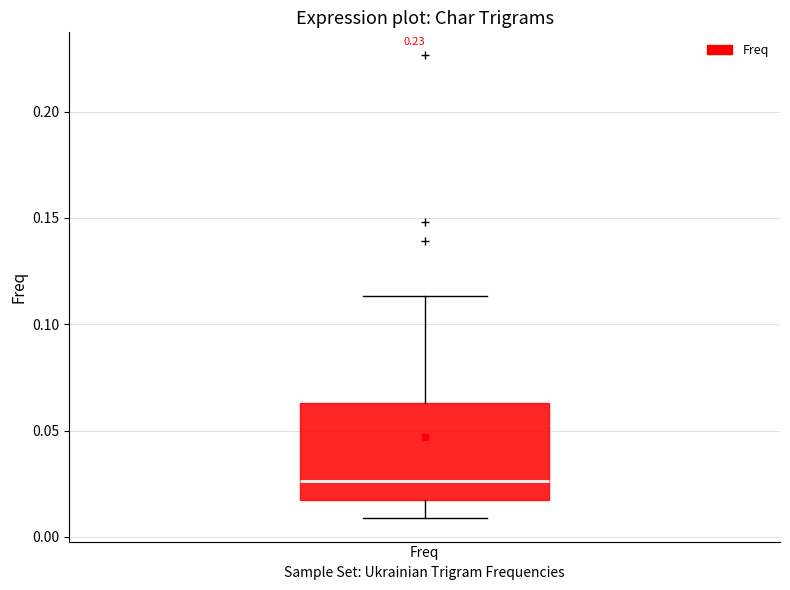

Transcribe this box plot: give where the median line is, the range the box spans, and where the two whiskers end, as read against the y-axis. The values are not printed on the chart, so give them approximately, as read against the axis.

median 0.025, box 0.015 to 0.065, whiskers 0.010 to 0.115